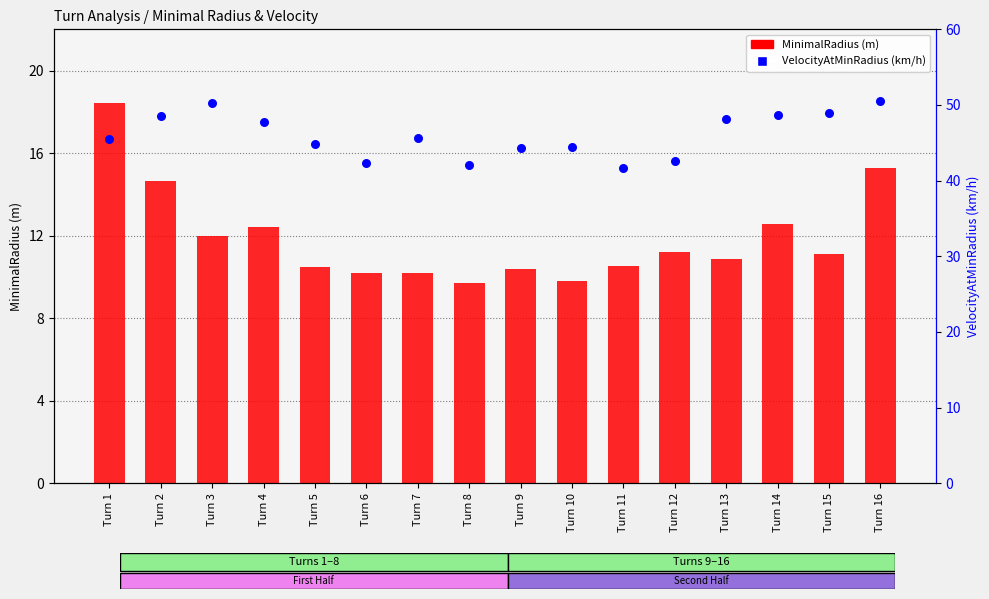

Which series has the largest Y range (max minus min)?

VelocityAtMinRadius